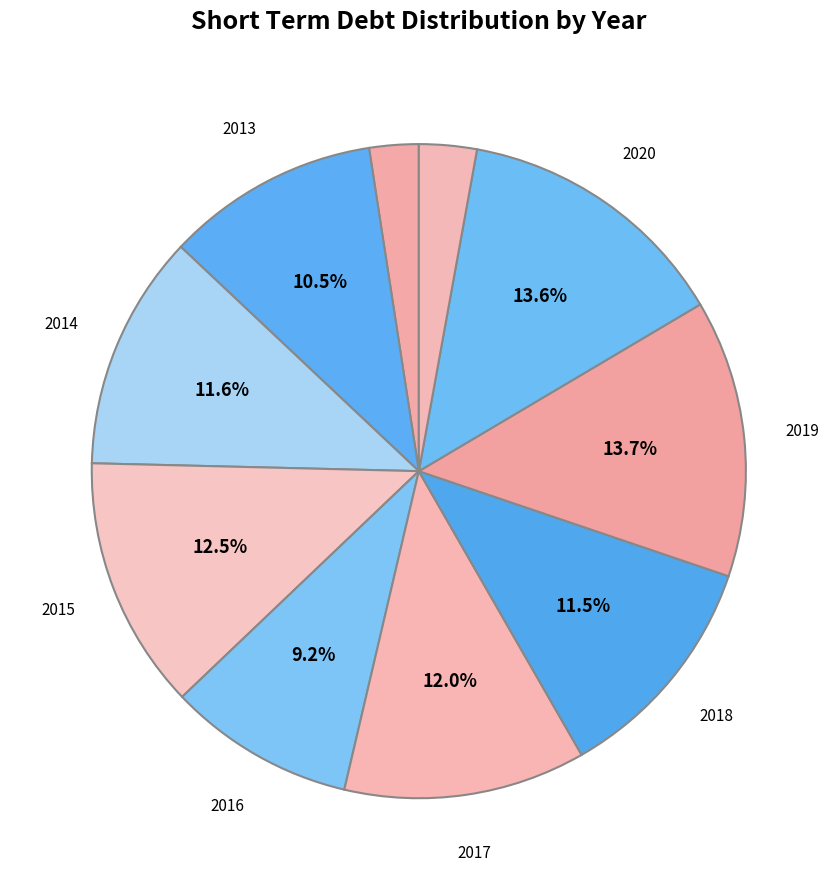

Rank the categories by value from lowest to highest.

2012, 2021, 2016, 2013, 2018, 2014, 2017, 2015, 2020, 2019